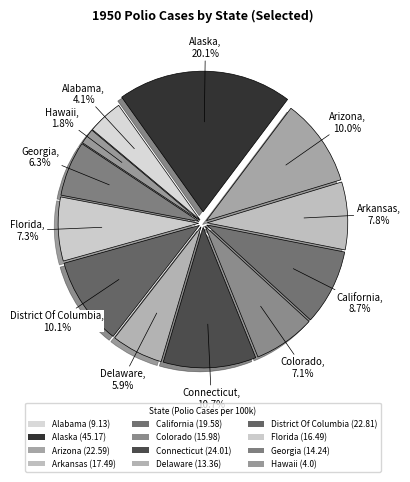

Is there any slice that represents more than half of the pie?

No